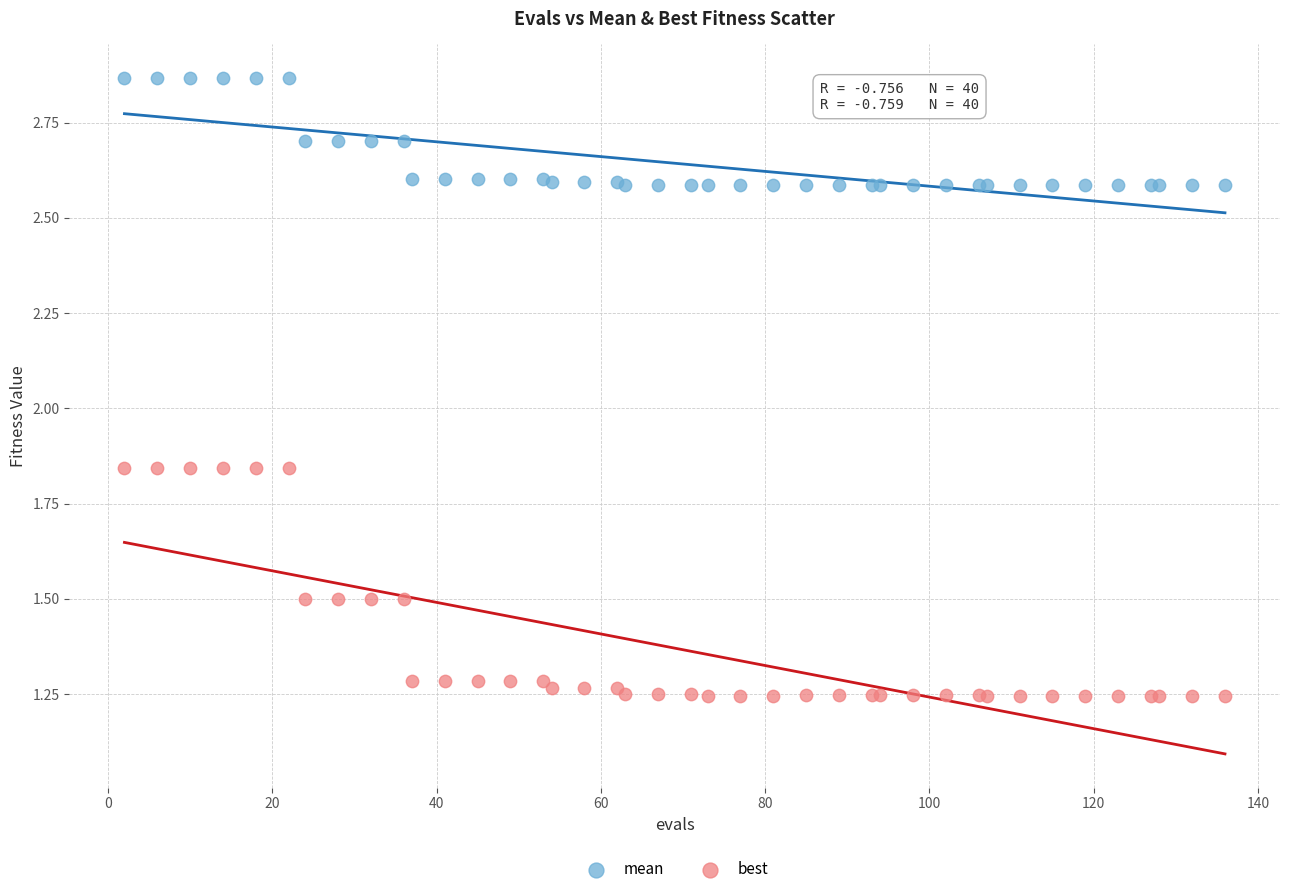

Which series contains the highest Y value?

mean